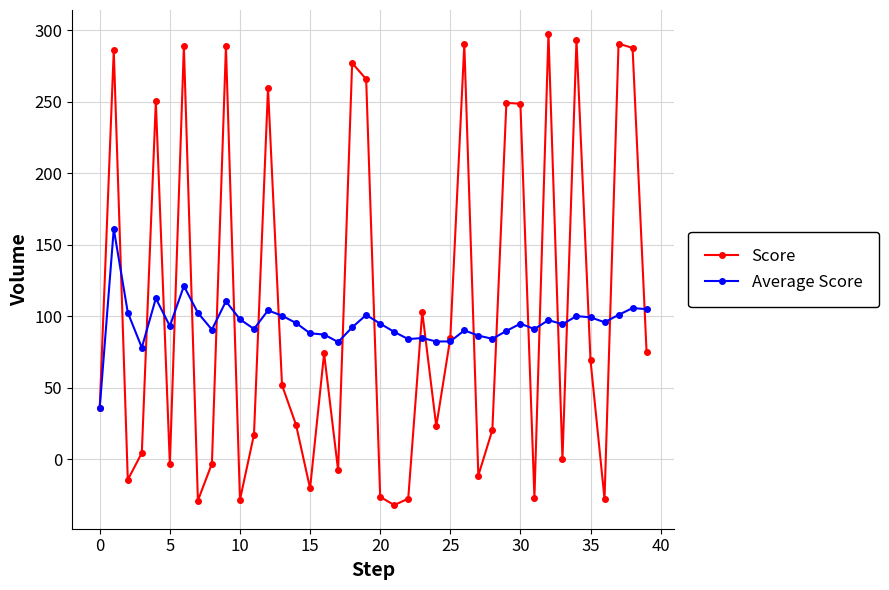

How many interior local valleys does the Score series have?

12